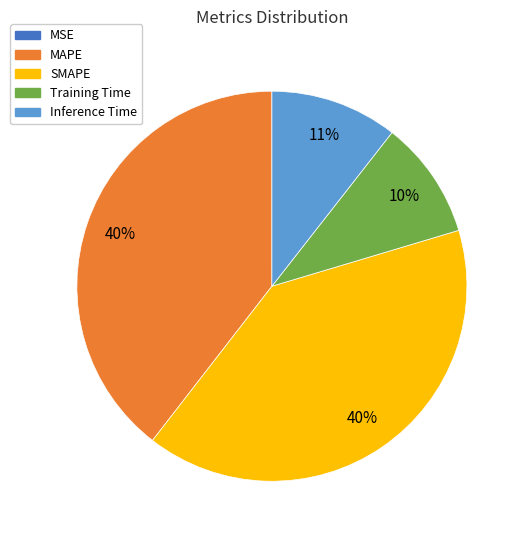

Is it true that SMAPE is 40% of the pie?

True